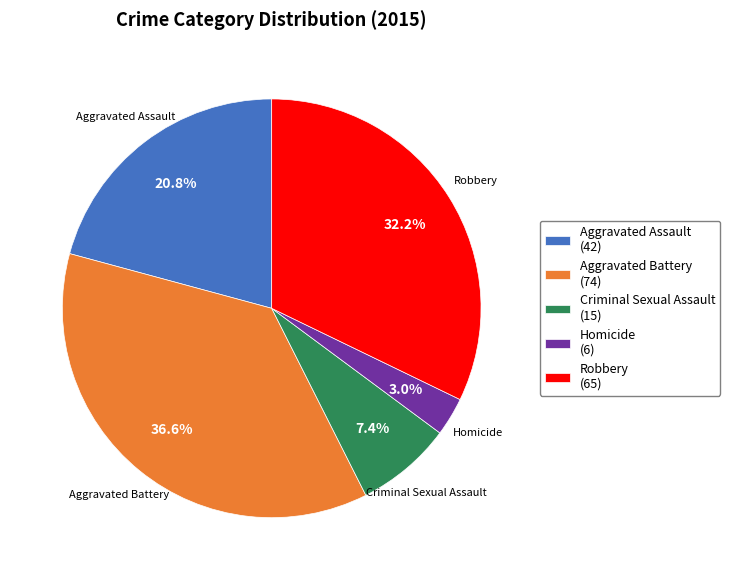

How many segments does this pie chart have?

5